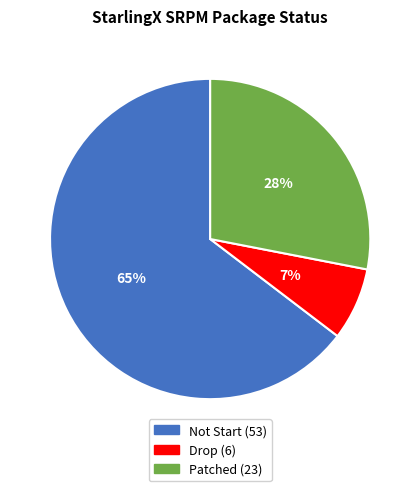

What is the largest slice in the pie chart?

Not Start